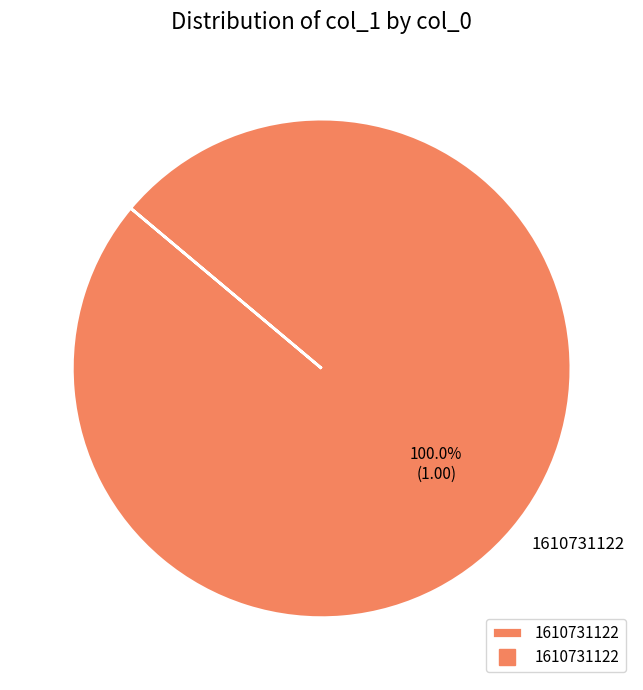

Does 1610731122 account for over 50% of the chart?

Yes